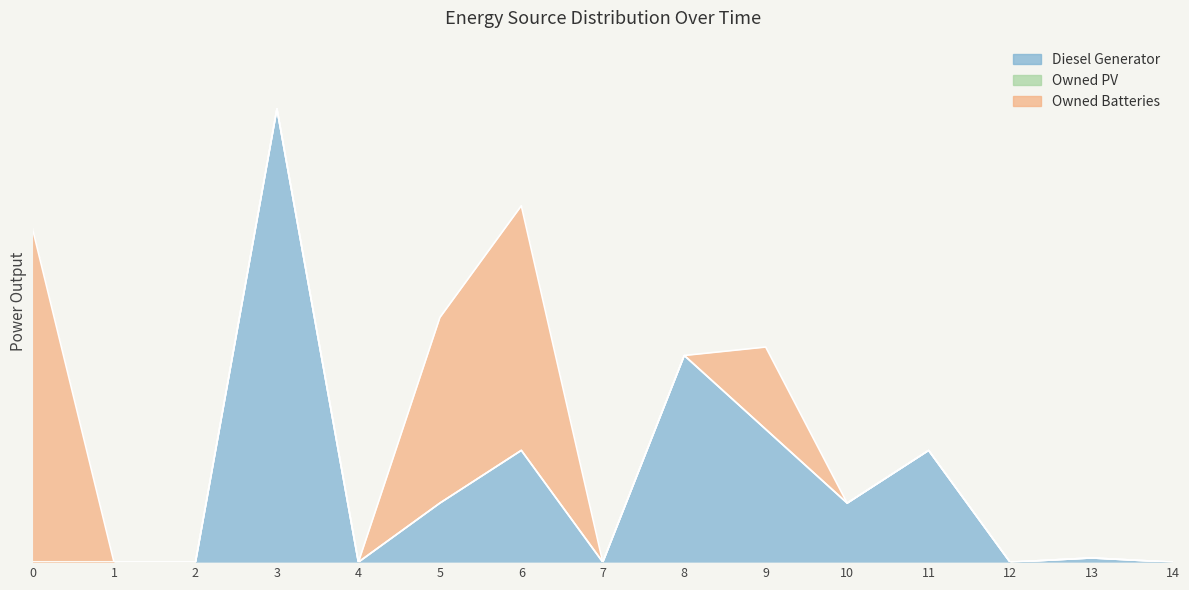

Reading right to left, what are all the values shown in this chart?

Diesel Generator: 0	2	0	53	28	63	98	0	53	28	0	215	0	0	0
Owned PV: 0	0	0	0	0	0	0	0	0	0	0	0	0	0	0
Owned Batteries: 0	0	0	0	0	39	0	0	116	88	0	0	0	0	158